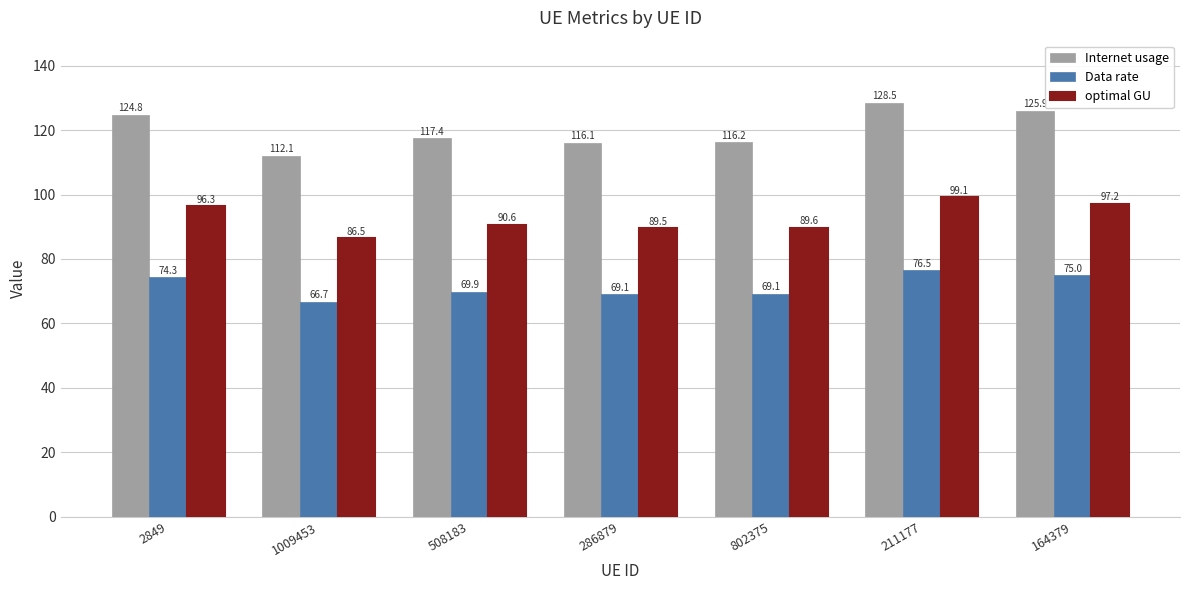

Which series has the widest spread of values?

Internet usage